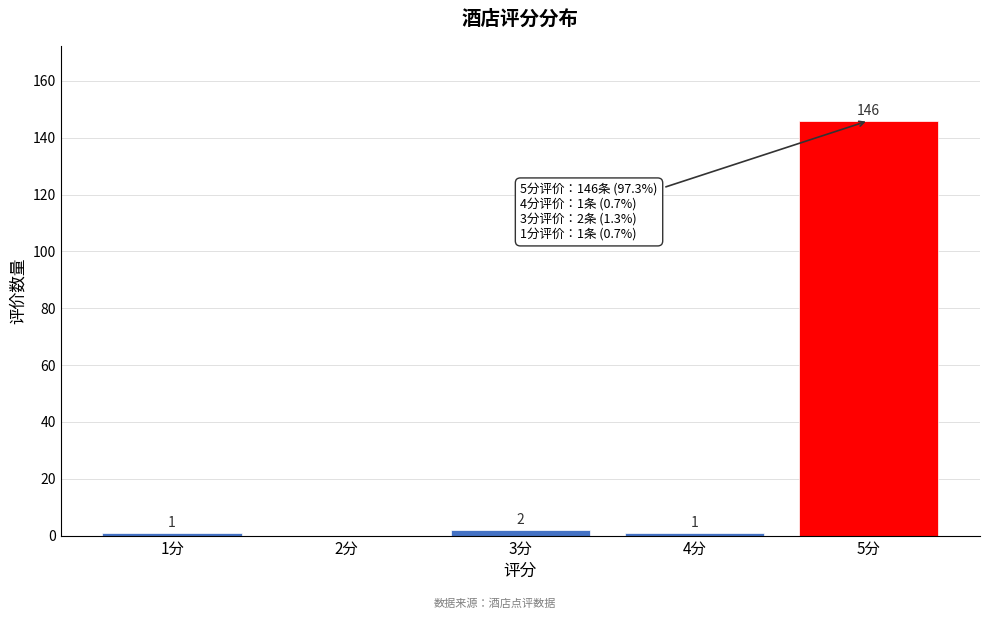

Reading left to right, what are all the values shown in this chart?

1分=1	2分=0	3分=2	4分=1	5分=146